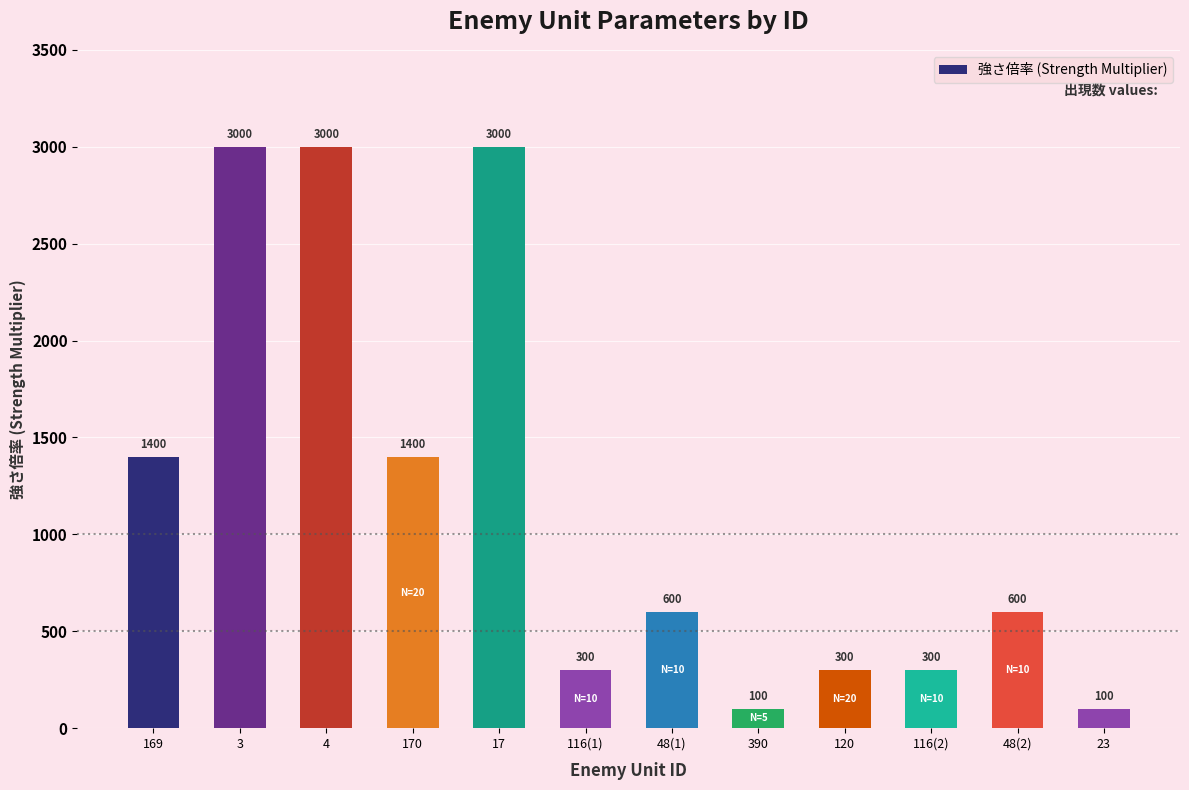

Reading left to right, transcribe all the data shown in this chart.

169=1400	3=3000	4=3000	170=1400	17=3000	116(1)=300	48(1)=600	390=100	120=300	116(2)=300	48(2)=600	23=100